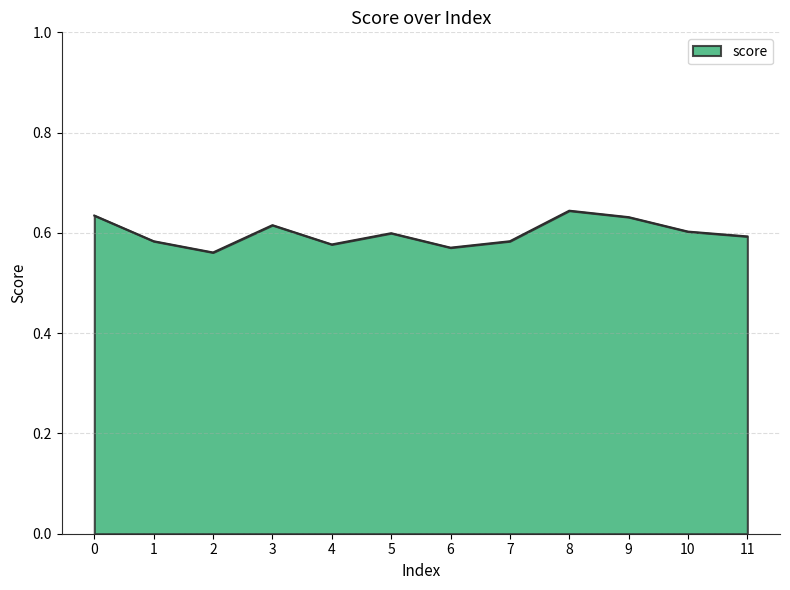

Between 5 and 2, which is larger?

5